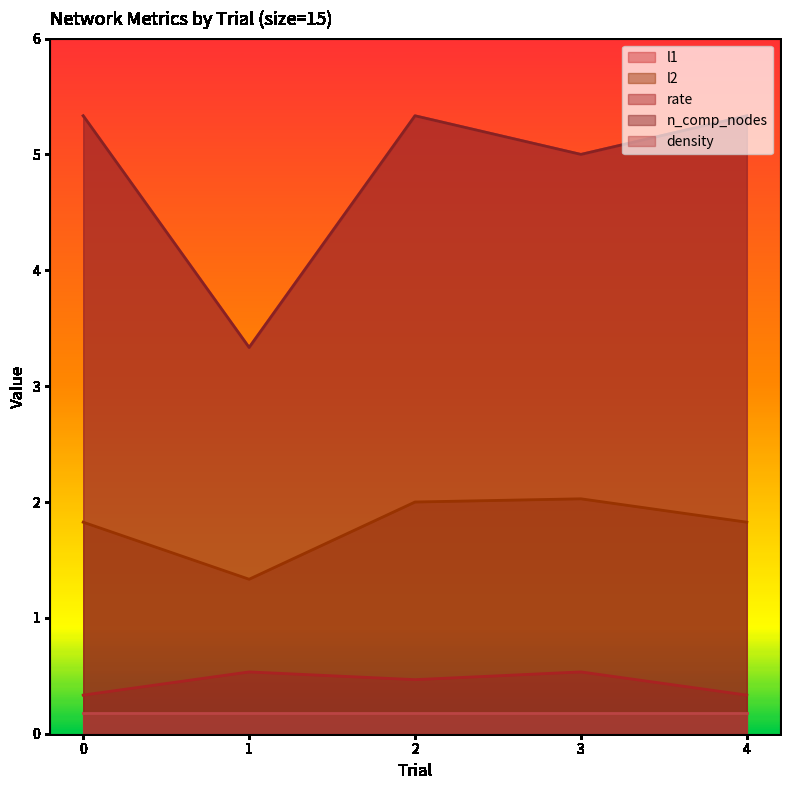

Does the chart display data point markers on the line(s)?

No